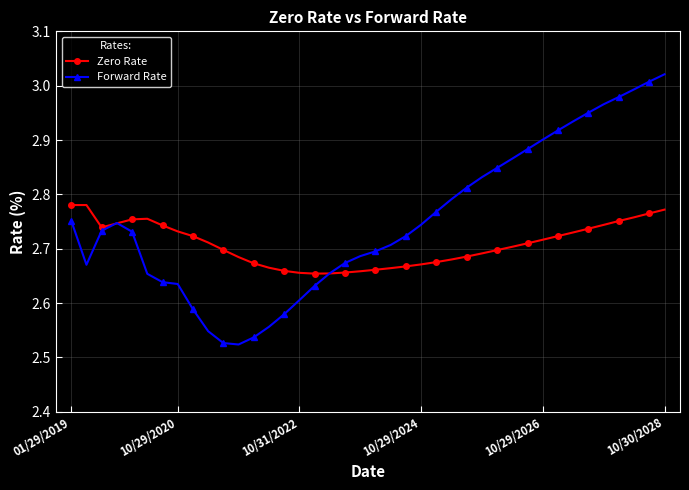

Rank the series by their maximum value, from highest to lowest.

Forward Rate, Zero Rate